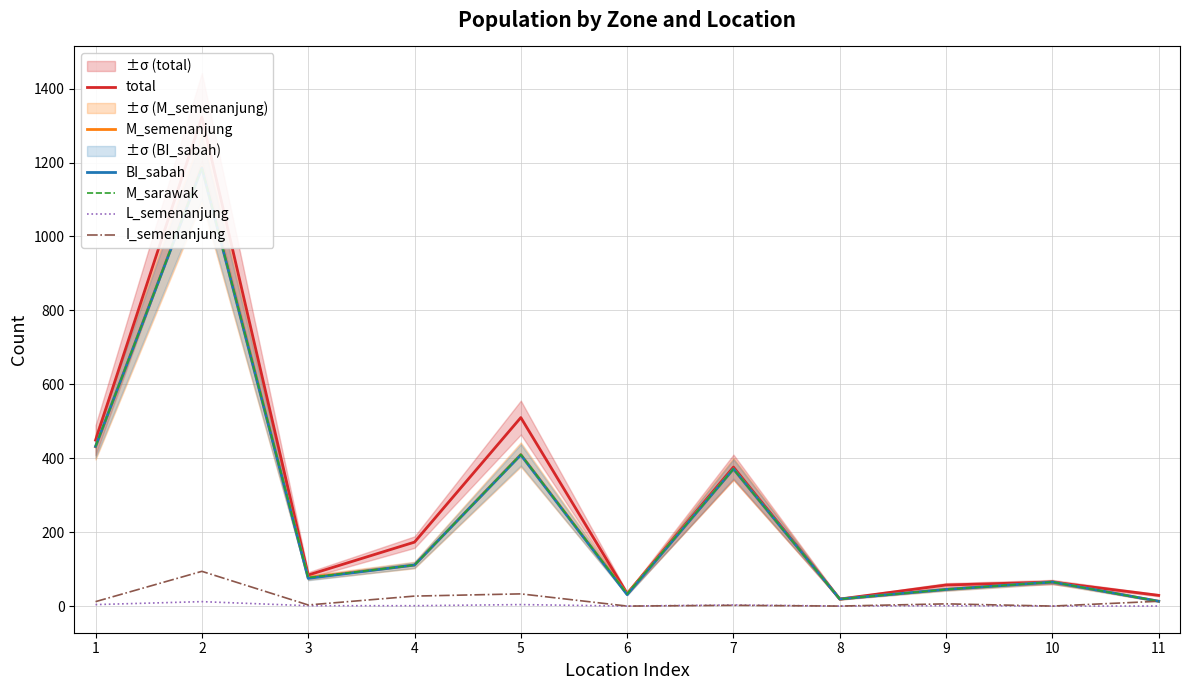

What is the value of the M_semenanjung point at the 7th from the left?

371